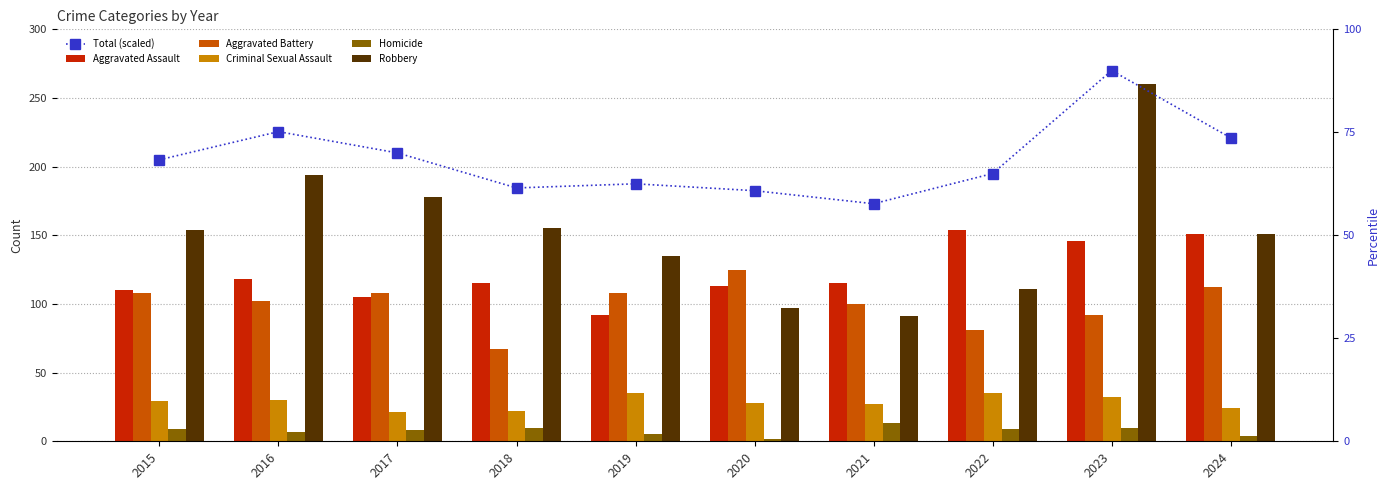

List the series in order of their peak value, lowest first.

Homicide, Criminal Sexual Assault, Aggravated Battery, Aggravated Assault, Robbery, Total (scaled)